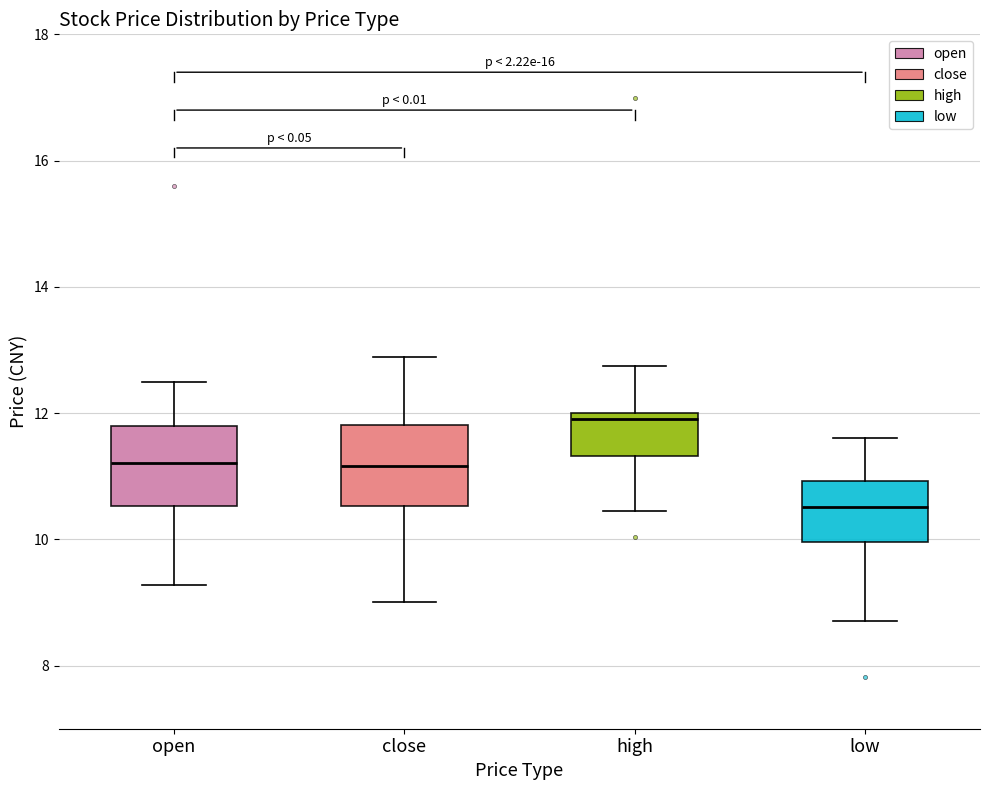

Reading left to right, transcribe this box plot: for each box, give where its median line is, the range the box spans, and where its two whiskers end, as read against the y-axis. The values are not printed on the chart, so give them approximately, as read against the axis.

open: median 11.2, box 10.6 to 11.8, whiskers 9.2 to 12.4
close: median 11.2, box 10.6 to 11.8, whiskers 9.0 to 12.8
high: median 12.0 (just below the box's upper edge), box 11.4 to 12.0, whiskers 10.4 to 12.8
low: median 10.6, box 10.0 to 11.0, whiskers 8.8 to 11.6